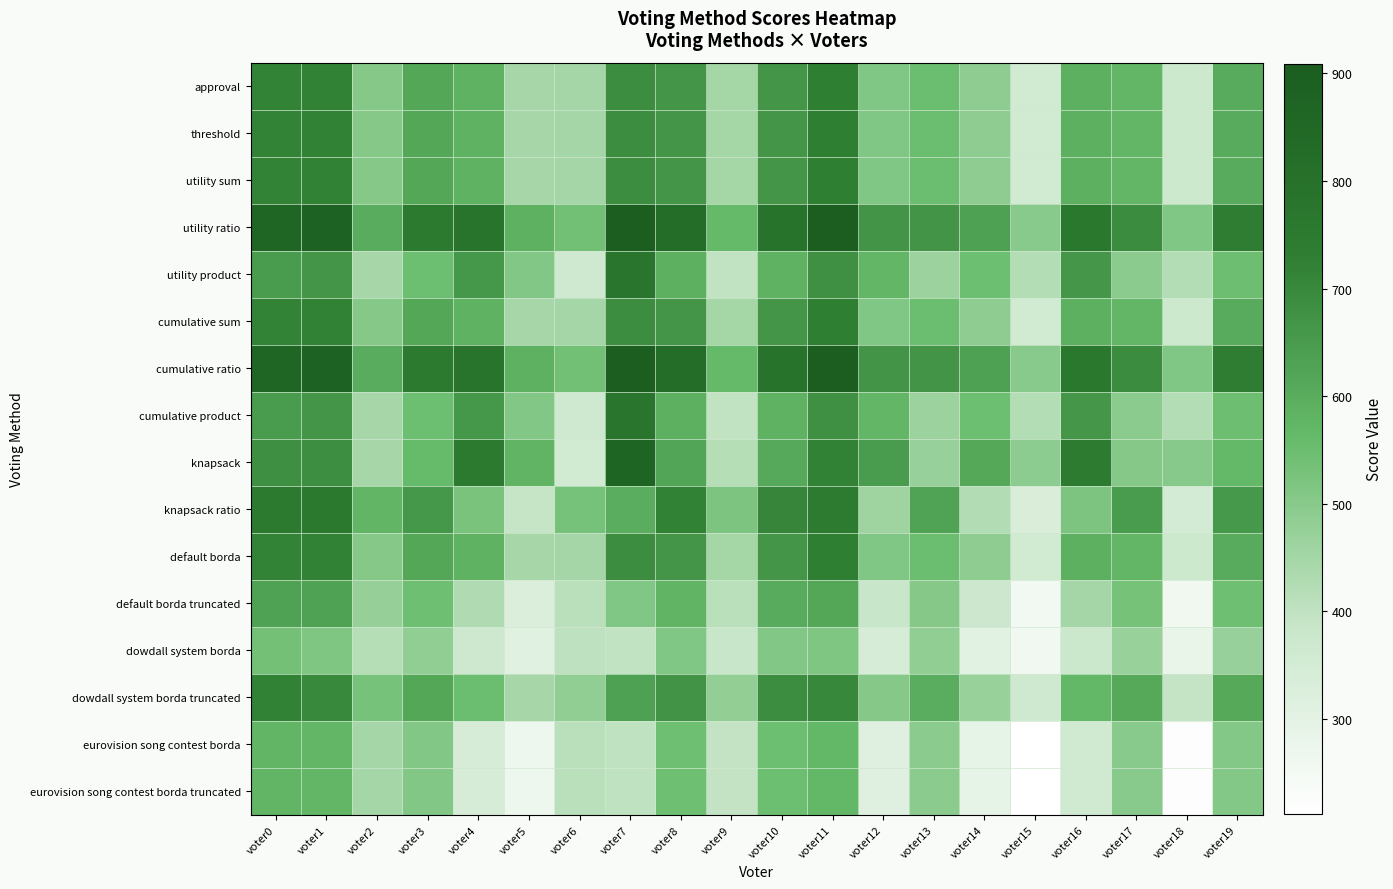

Which series changed the most between voter4 and voter19?

knapsack